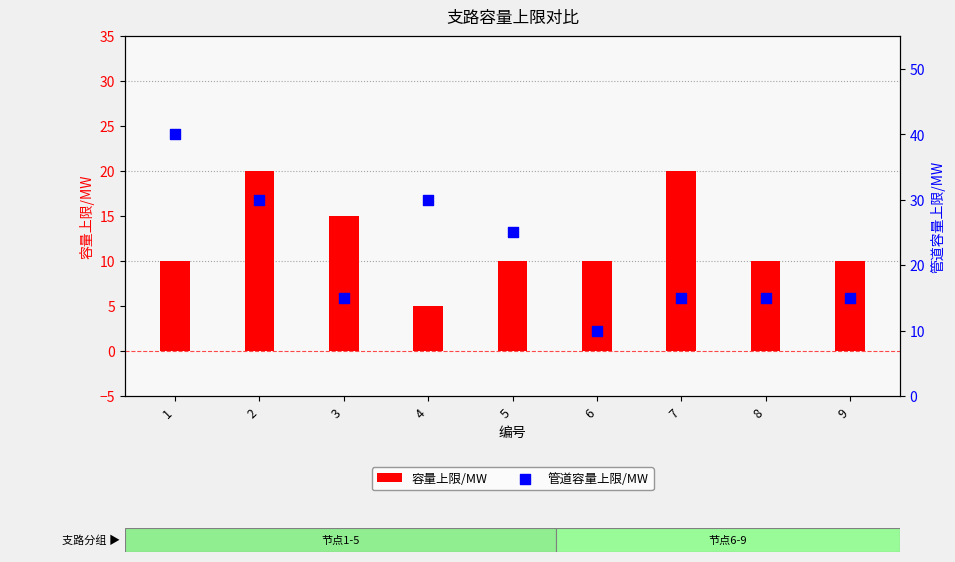

Which series has the largest total across all categories?

管道容量上限/MW